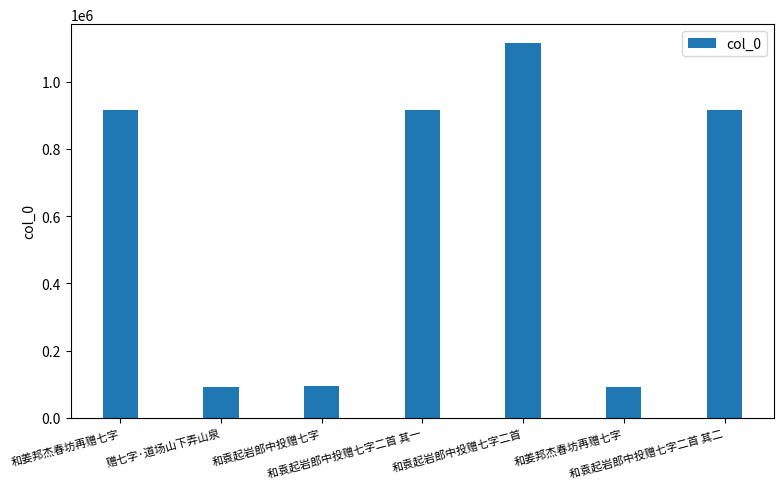

Between 和袁起岩郎中投赠七字二首 其二 and 和袁起岩郎中投赠七字二首, which is larger?

和袁起岩郎中投赠七字二首